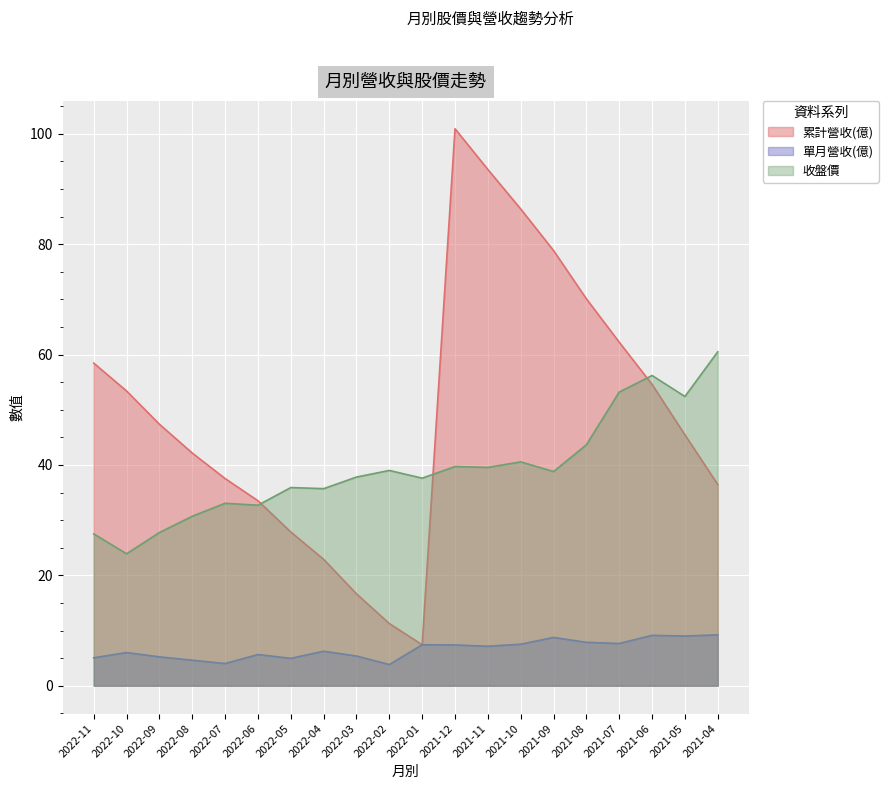

Which has a higher value, 2021-07 or 2021-04?

2021-07